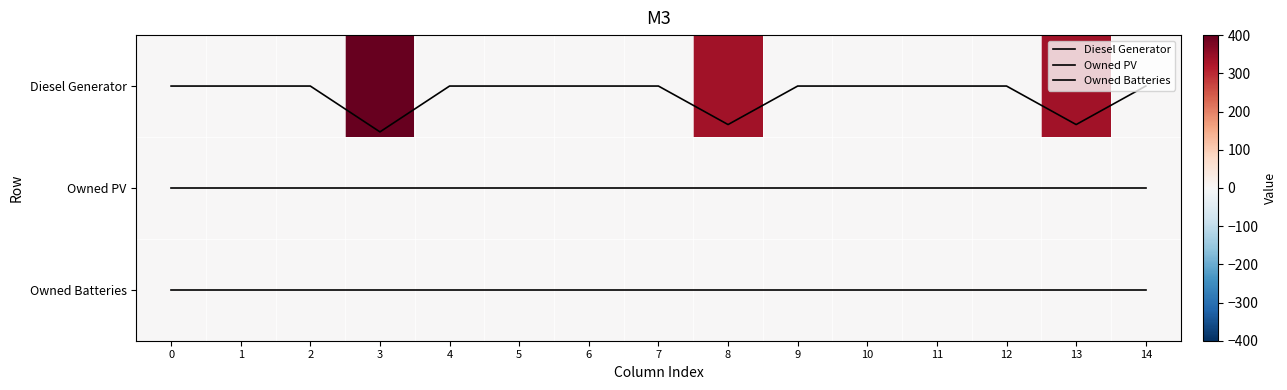

Is the value of Owned PV at 4 greater than the value of Owned Batteries at 9?

No